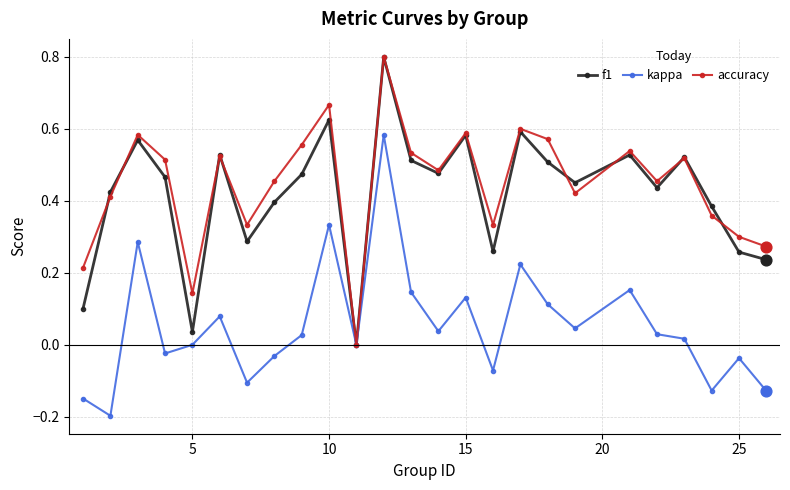

What are all the series names shown in the legend?

f1, kappa, accuracy